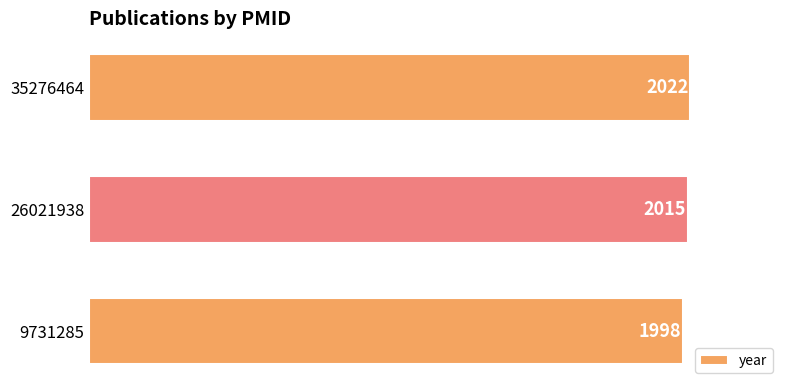

Where is the data nearest to the value 2010?

26021938